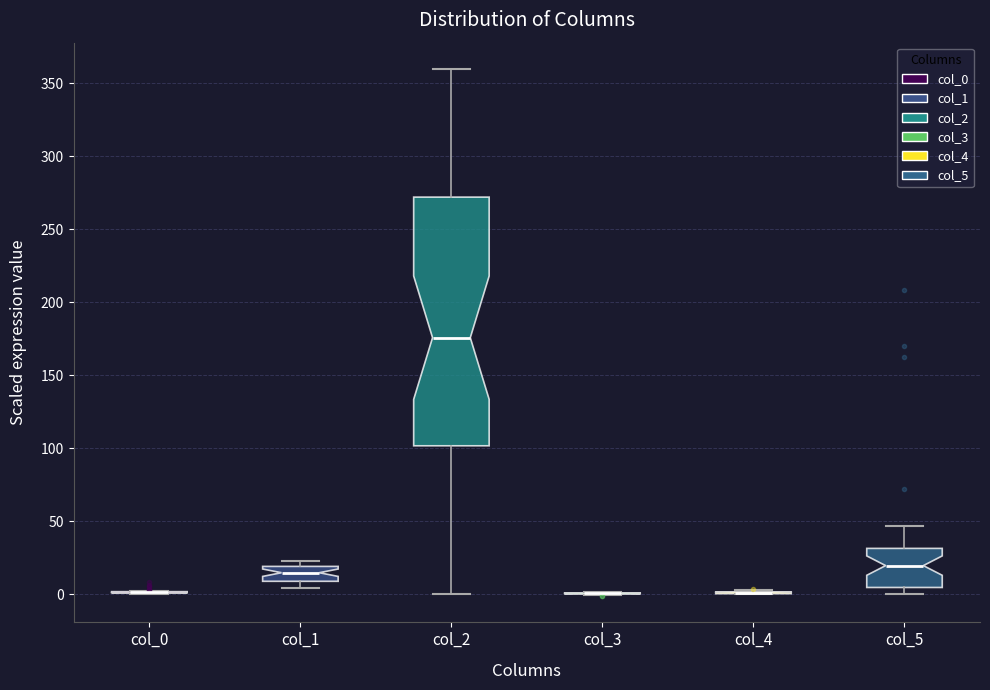

Reading left to right, read every box against the y-axis: the position of its median line, the range the box covers, and the ends of its whiskers. The values are not printed on the chart, so give them approximately, as read against the axis.

col_0: box collapsed to a line at 0, whiskers 0 to 5
col_1: median 15, box 10 to 20, whiskers 5 to 25
col_2: median 175, box 100 to 270, whiskers 0 to 360
col_3: box collapsed to a line at 0, whiskers 0 to 0
col_4: box collapsed to a line at 0, whiskers 0 to 5
col_5: median 20, box 5 to 30, whiskers 0 to 45